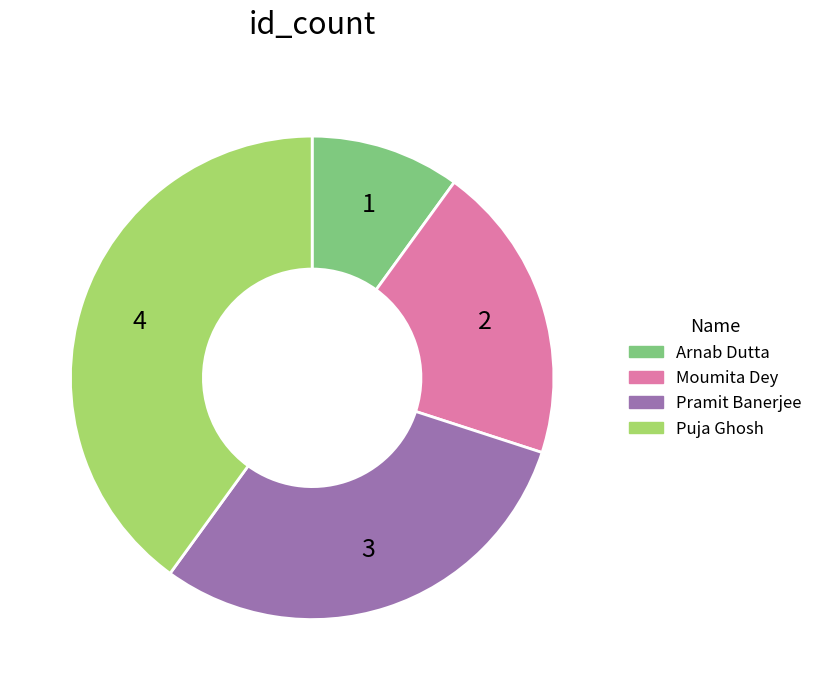

How many segments does this pie chart have?

4